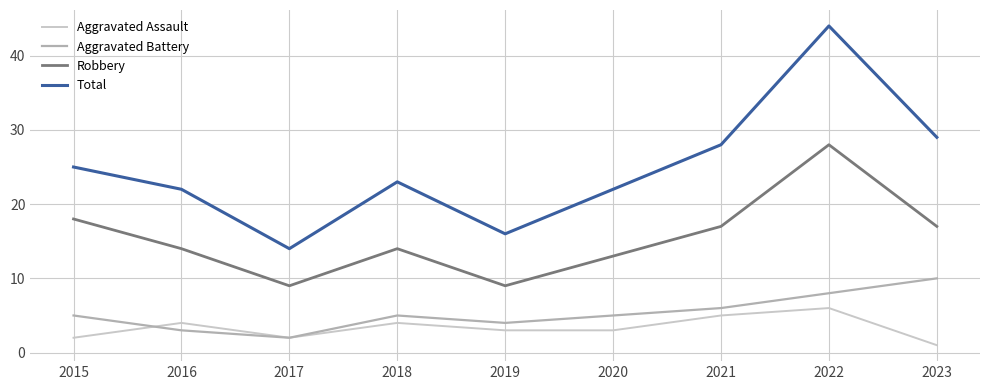

At which category does Aggravated Battery reach its first local peak?

2018